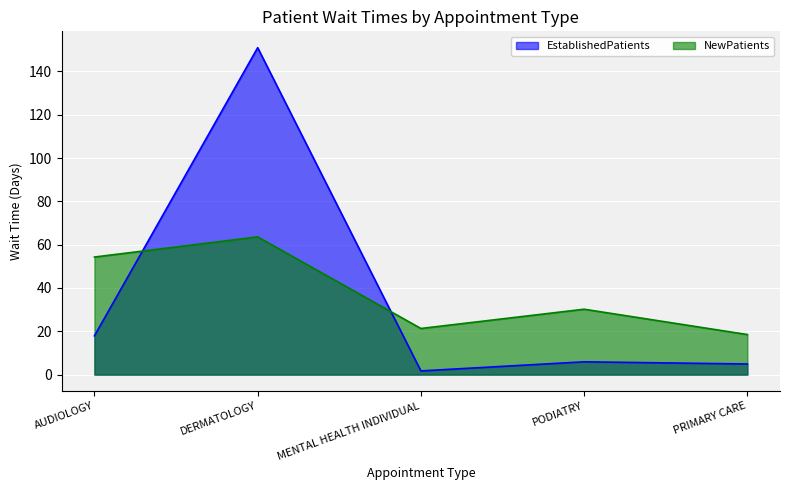

Which series changed the most between AUDIOLOGY and PODIATRY?

NewPatients